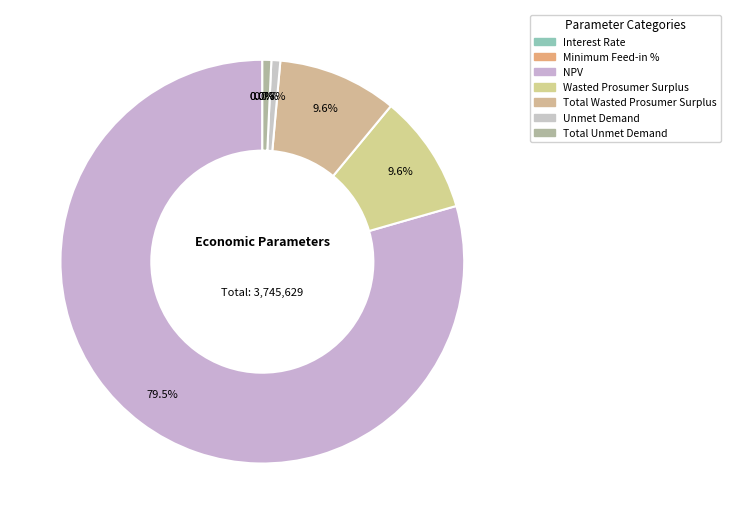

Count the number of slices in the pie.

7